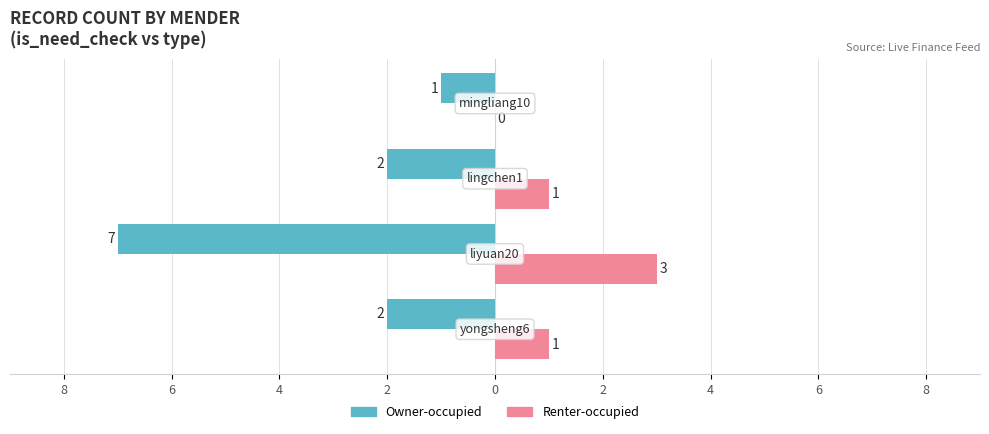

What are all the series names shown in the legend?

Owner-occupied, Renter-occupied